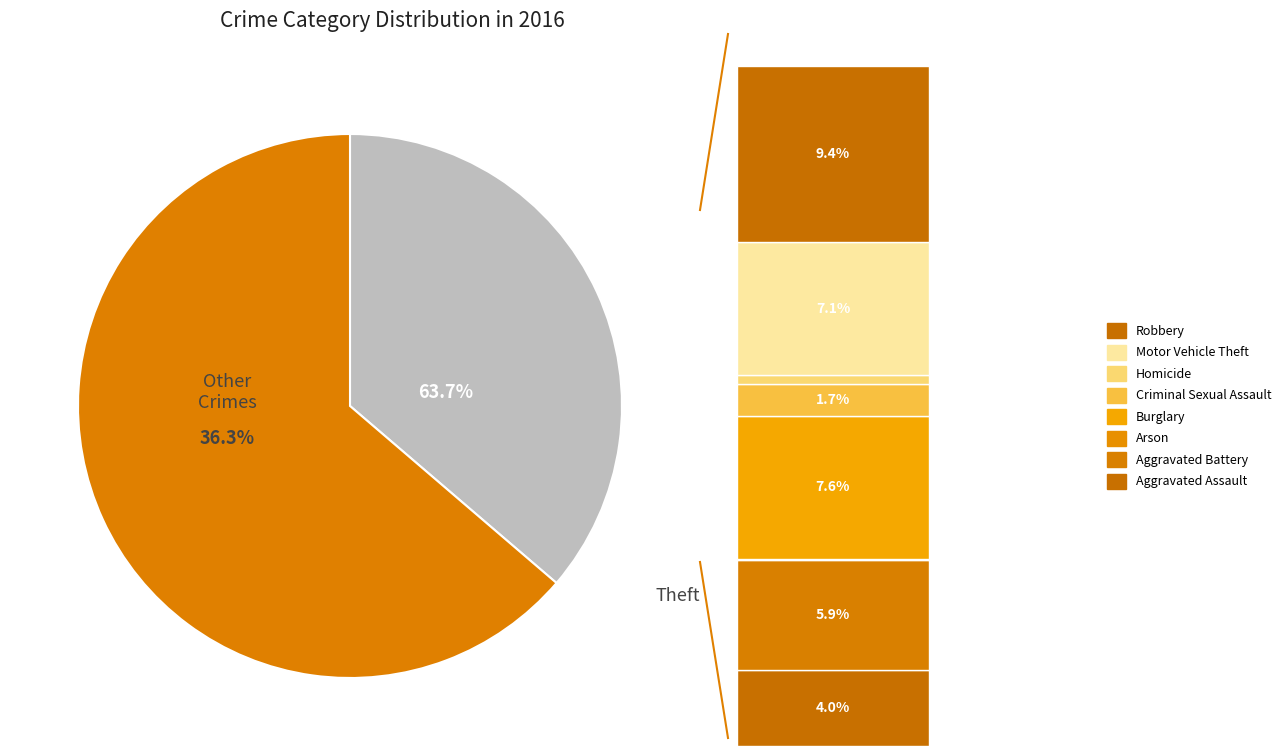

Is it true that Aggravated Battery is 6% of the pie?

True